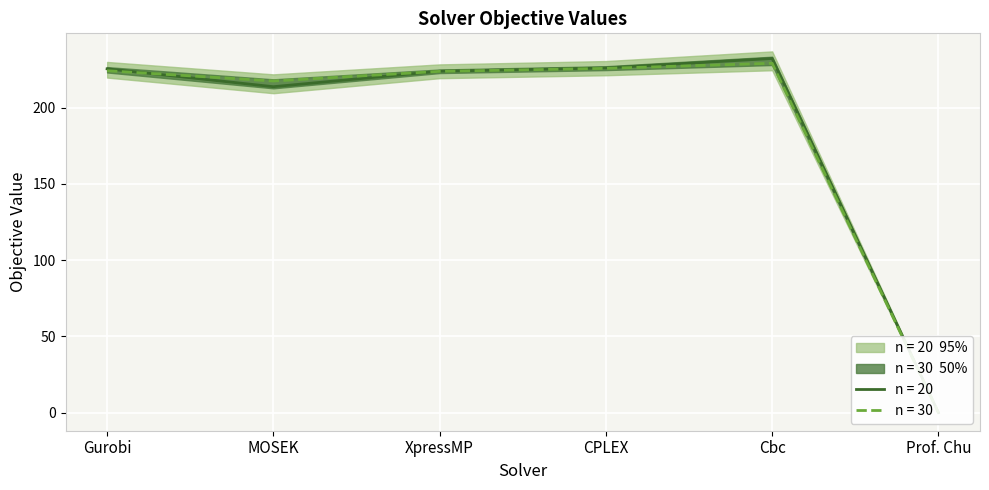

How many lines are shown in the chart?

2